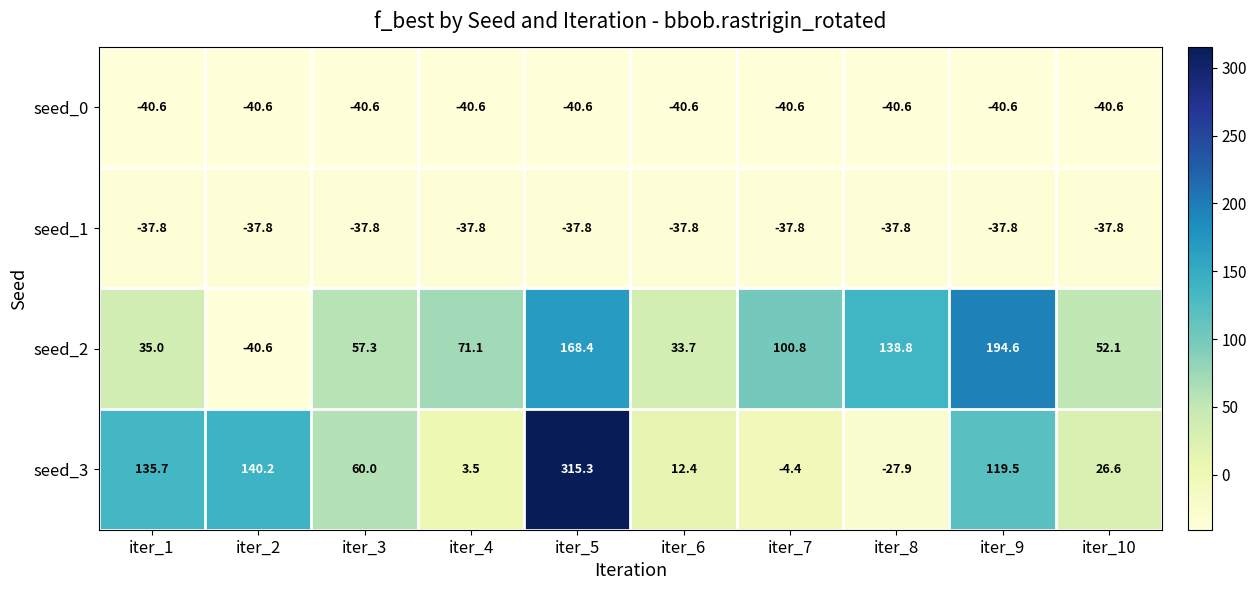

Which series has the largest total across all categories?

seed_2